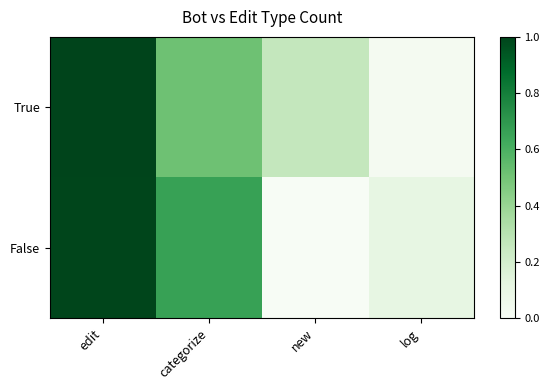

How many series are shown in this chart?

2